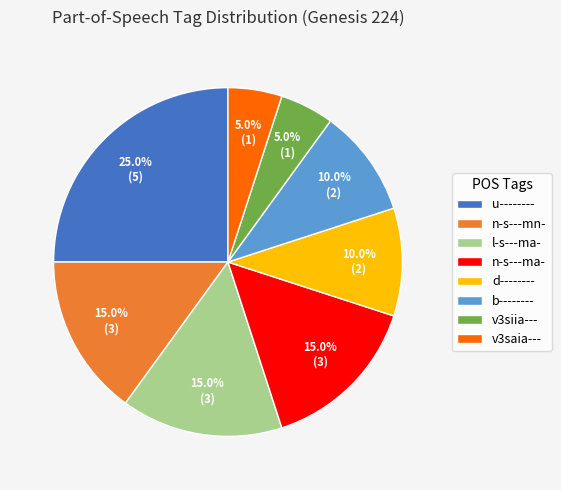

The v3siia--- slice represents 17% of the pie. True or false?

False